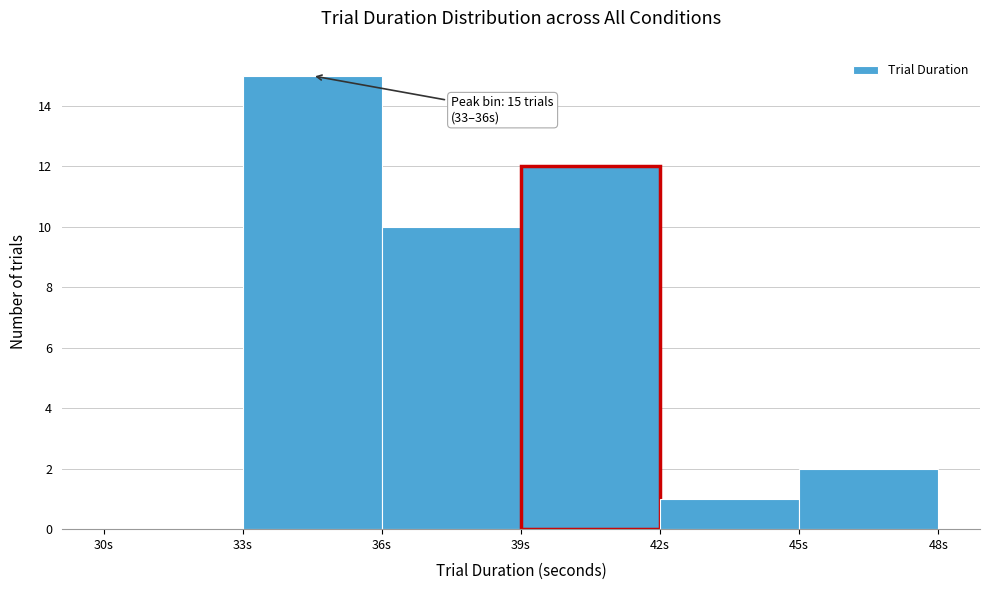

Which range on the x-axis has the tallest bar?

33 to 36